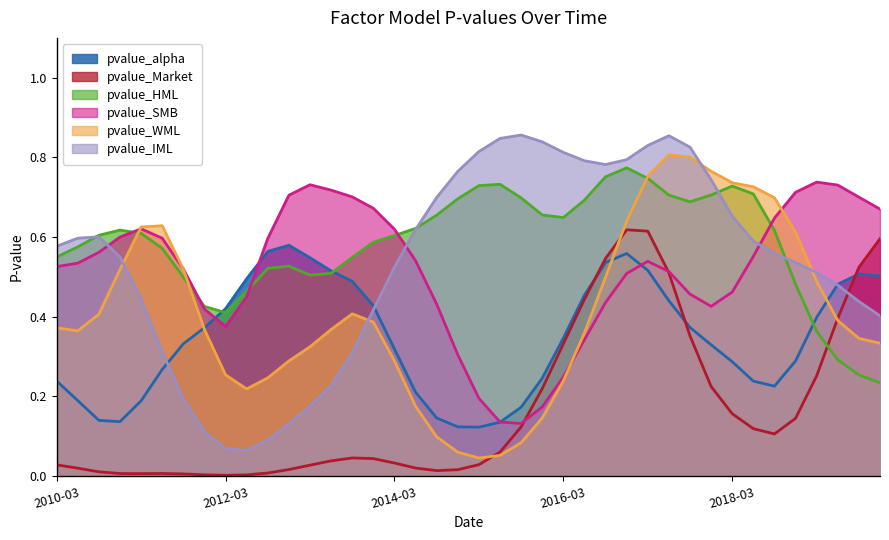

What is the sum of all pvalue_SMB values?

20.5